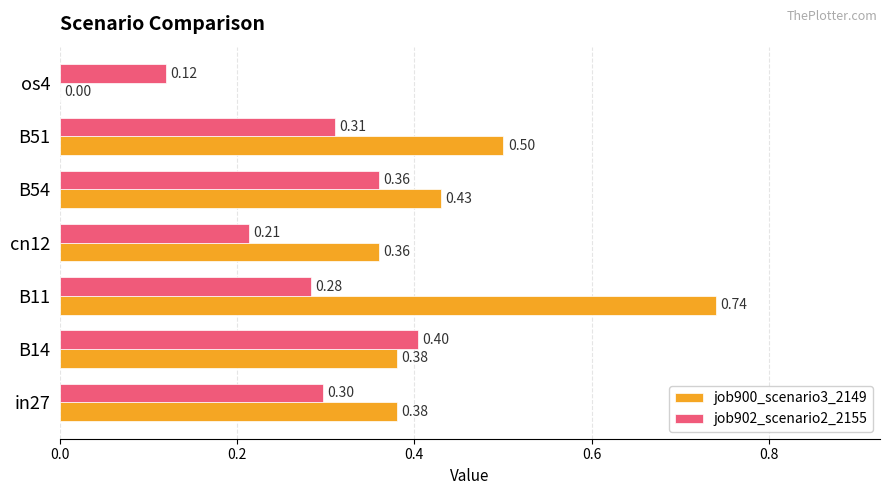

What is the sum of the job902_scenario2_2155 values at B11 and in27?

0.6